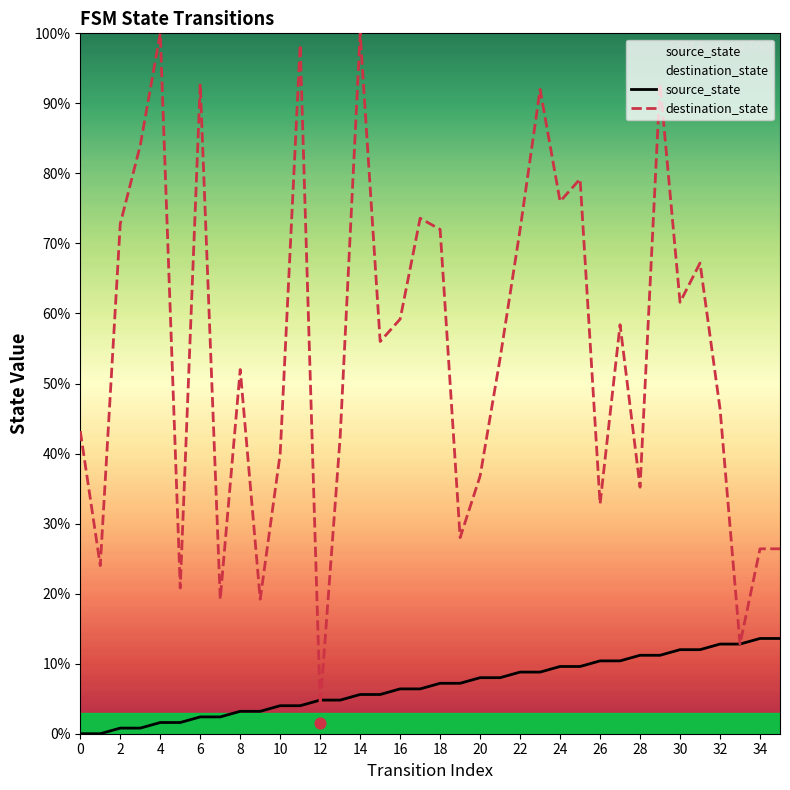

Which series has the widest spread of Y values?

destination_state